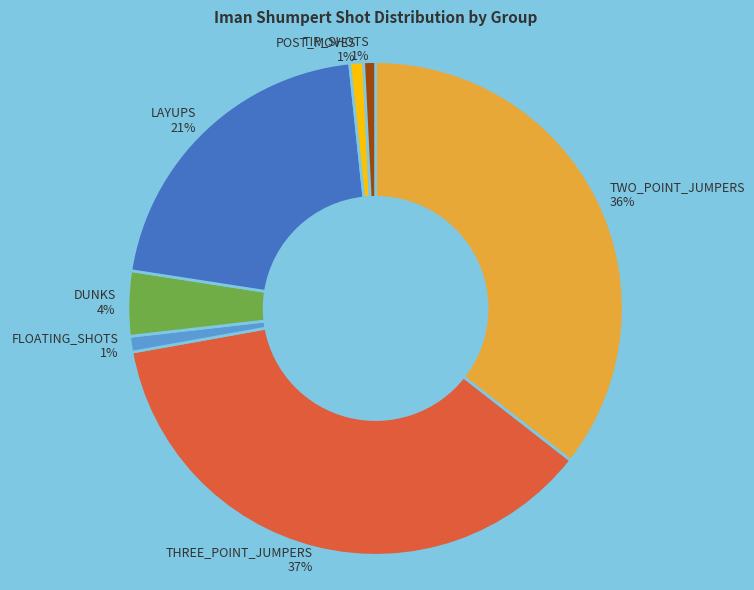

What percentage is the TWO_POINT_JUMPERS 36% slice, to the nearest percent?

36%